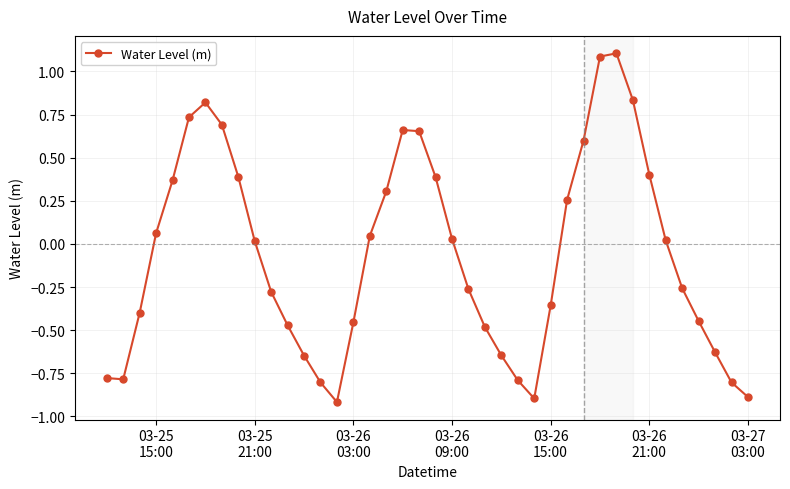

What is the value of the 15th point from the left?

-0.9